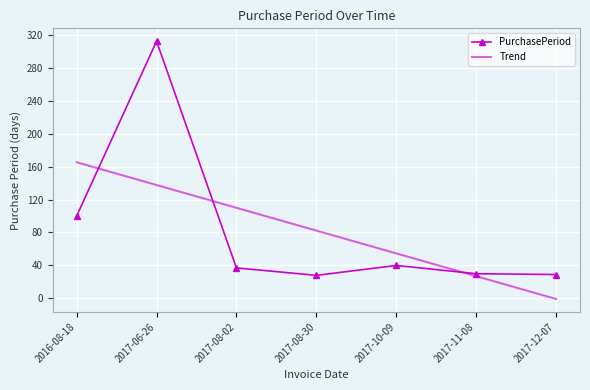

What is the sum of all Trend values?

576.0